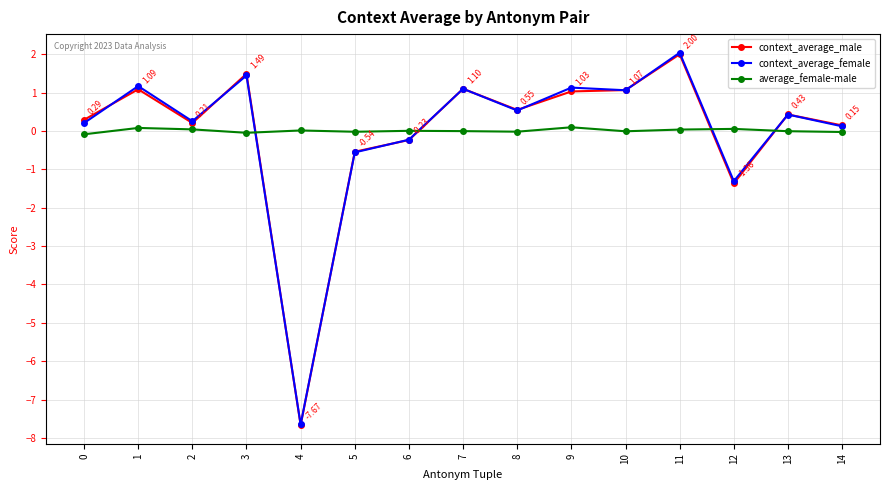

Between 1 and 11, which series saw the biggest shift?

context_average_male